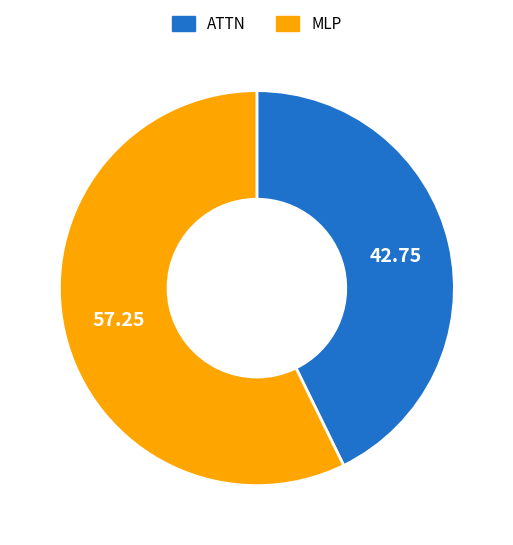

Rank the categories by value from lowest to highest.

ATTN, MLP